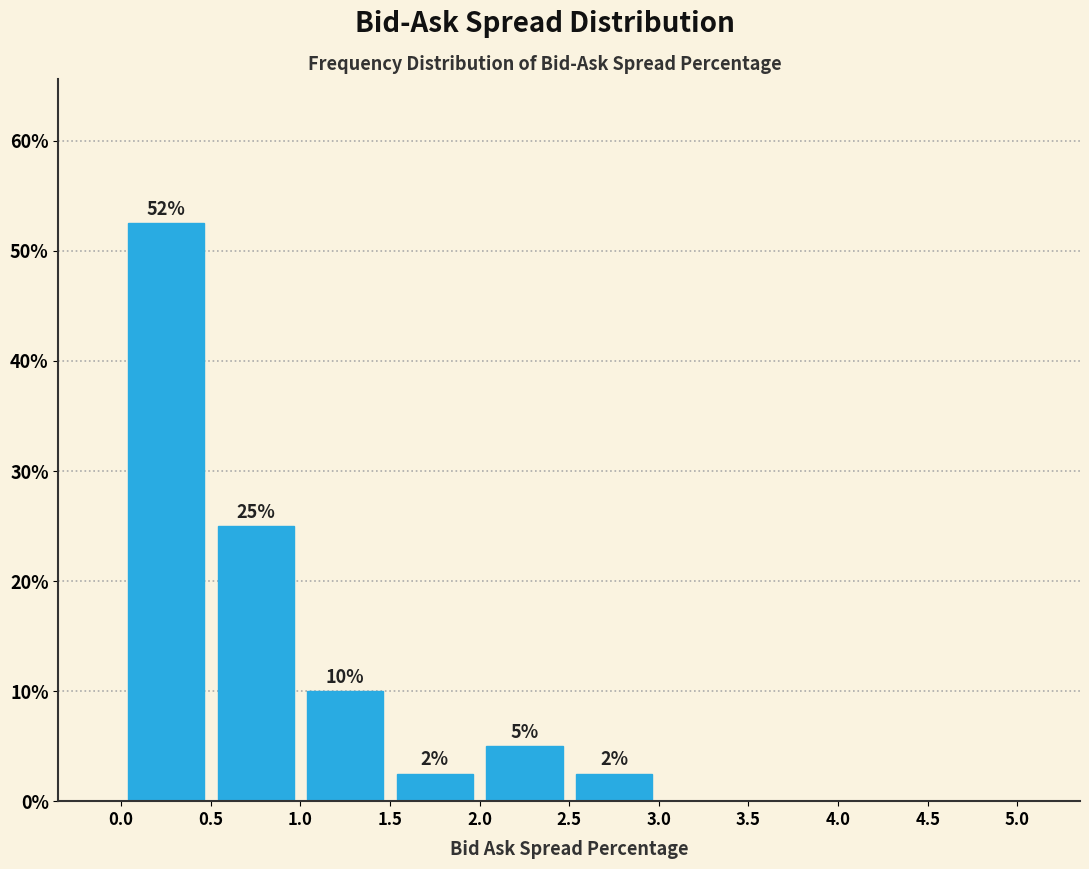

Which range on the x-axis has the tallest bar?

0.0 to 0.5